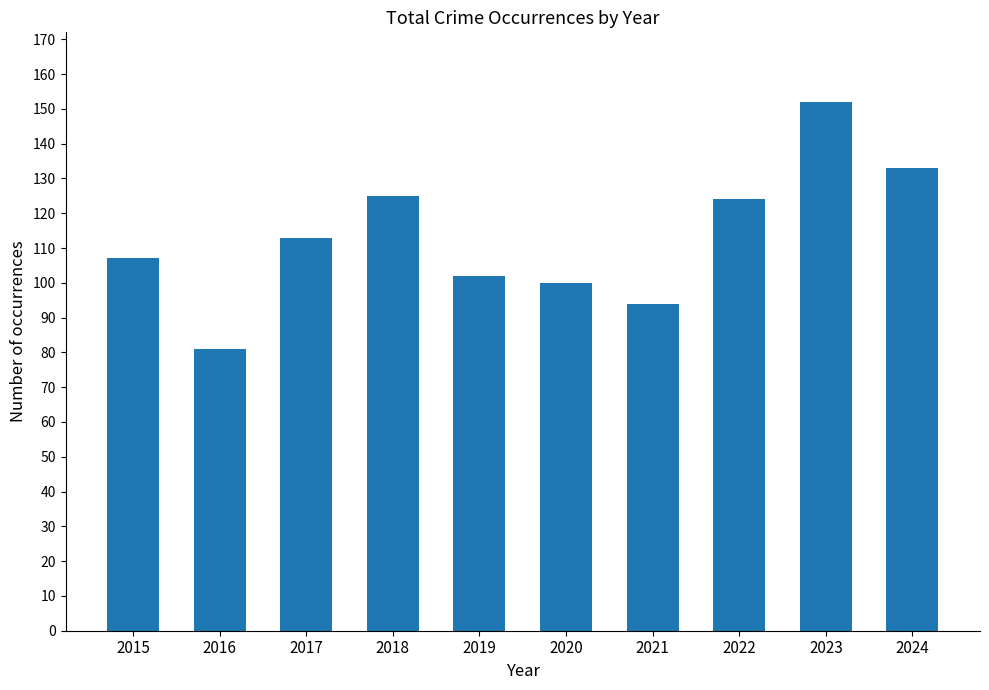

What is the smallest value displayed?

81